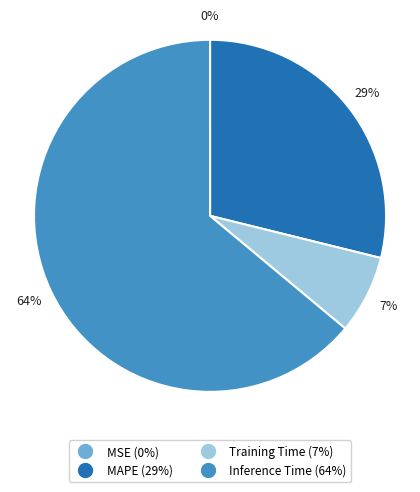

Is there a majority slice in this chart?

Yes